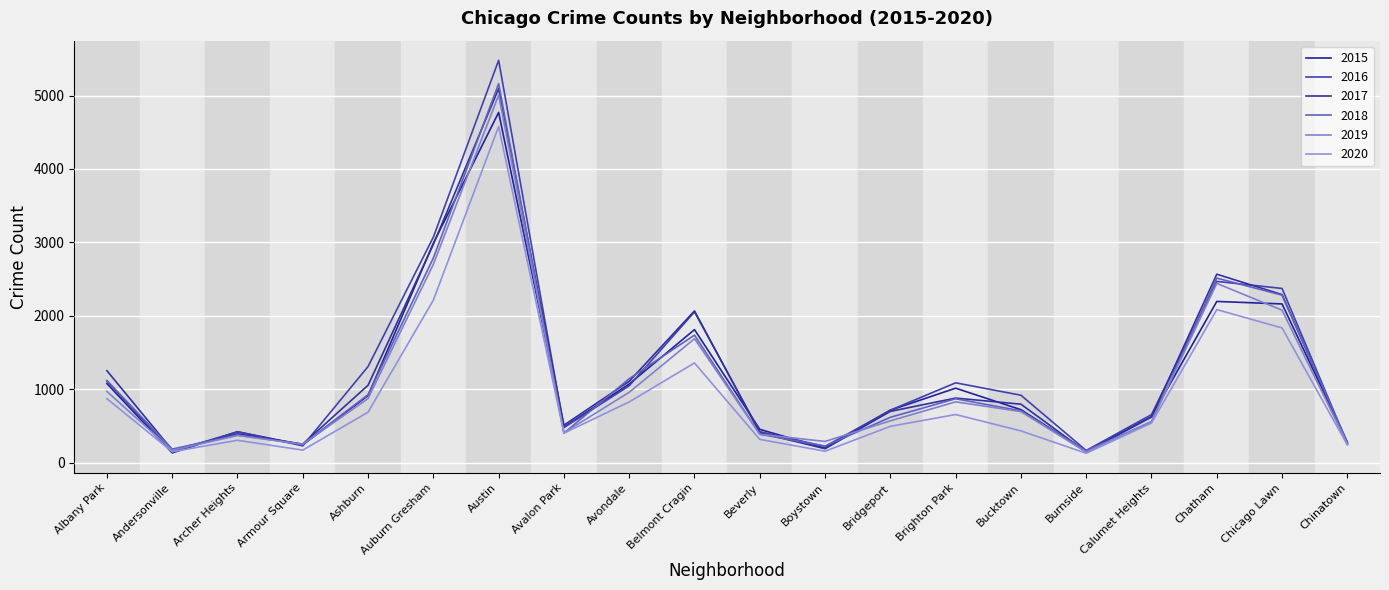

Is this an area chart (filled region under the line)?

No